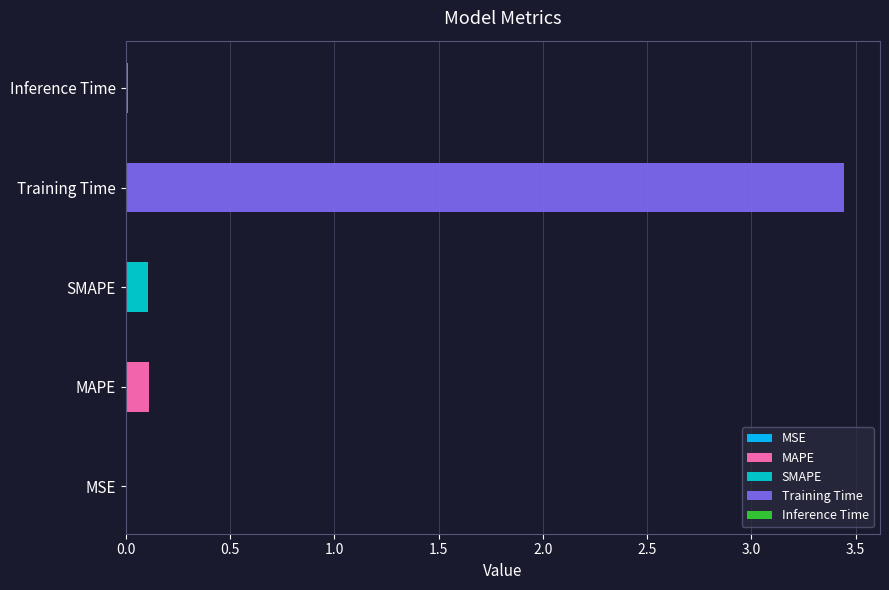

What is the change in value from MSE to MAPE?

+0.1